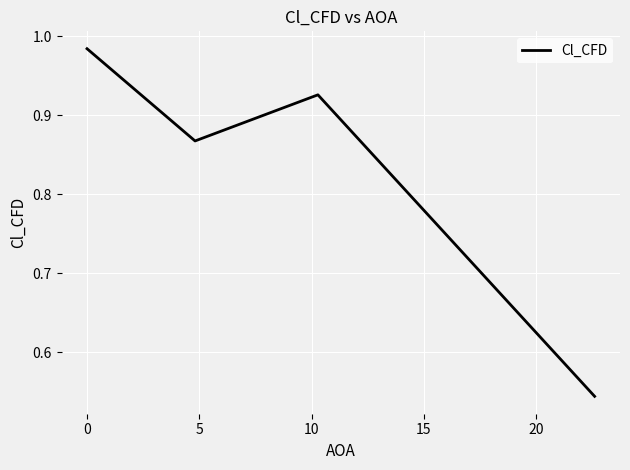

What is the difference between the maximum and minimum values?

0.4